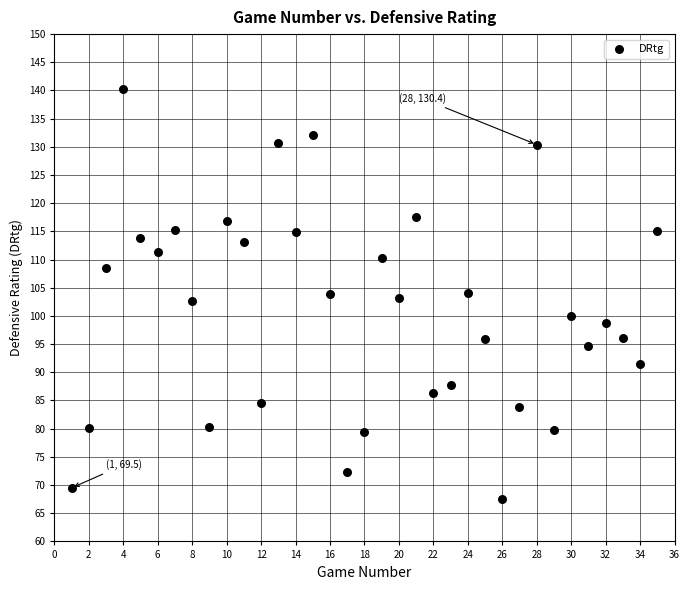

What is the range of Y values (max minus min)?

72.7